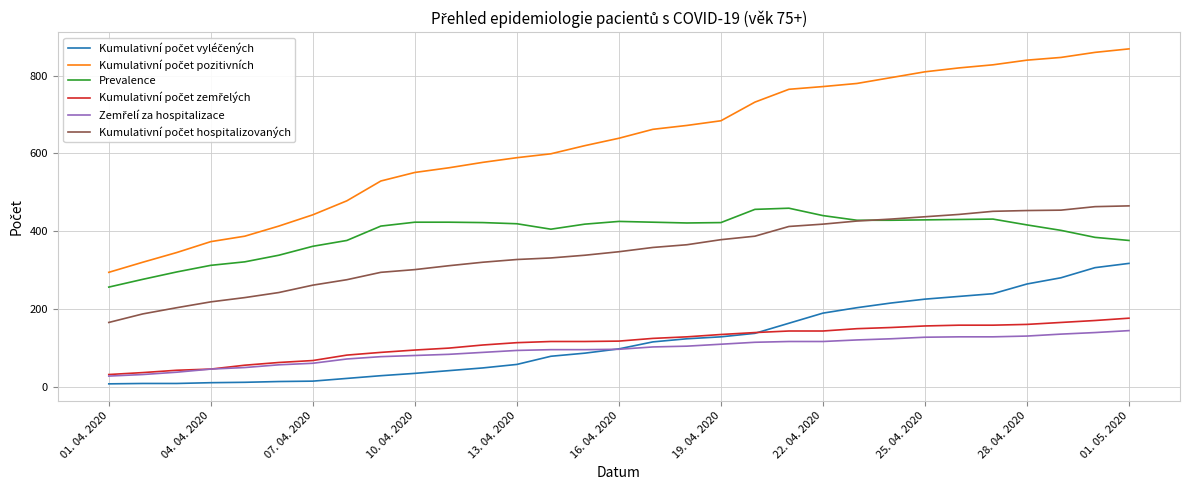

What is the greatest value displayed?

869